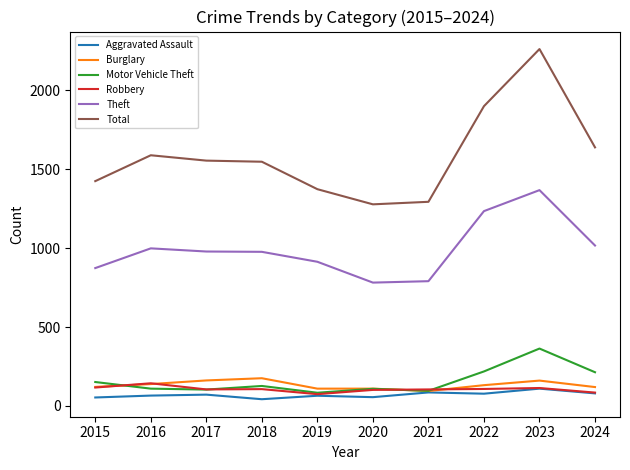

Read the Aggravated Assault value at 2017.

72